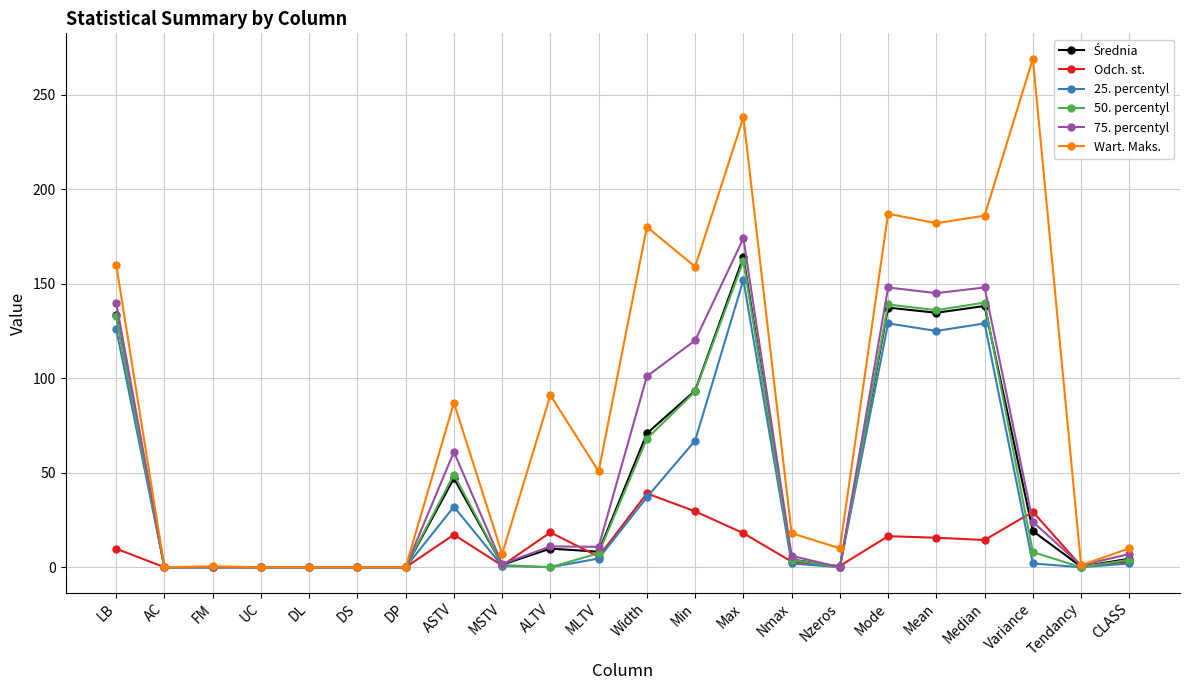

What is the difference between the second highest and second lowest values in the 25. percentyl series?

129.0